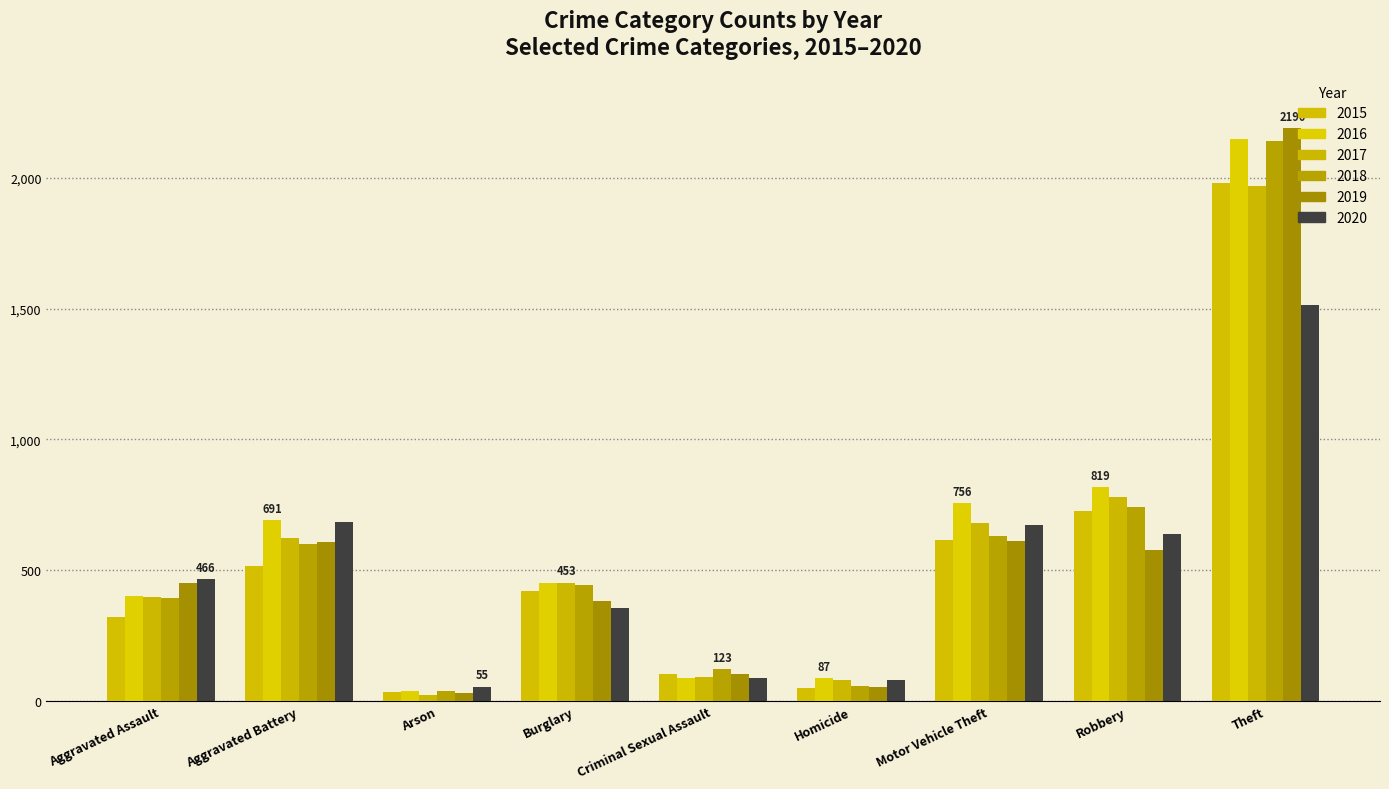

Which category has the lowest value in the 2019 series?

Arson